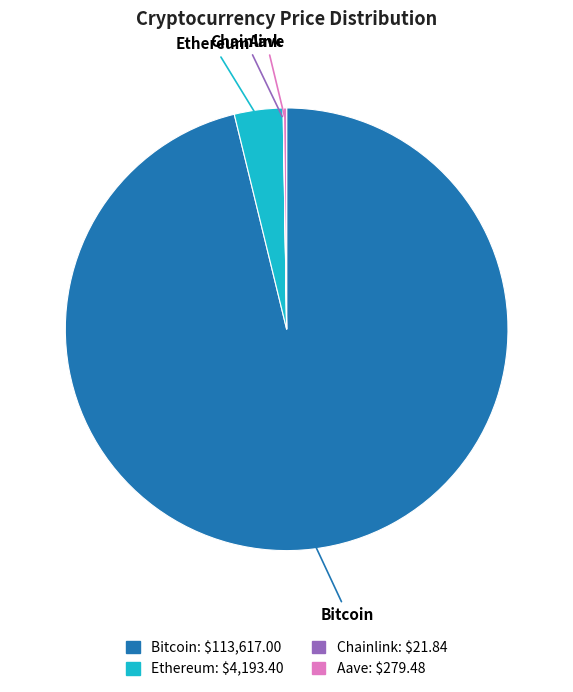

Which slice is the largest?

Bitcoin